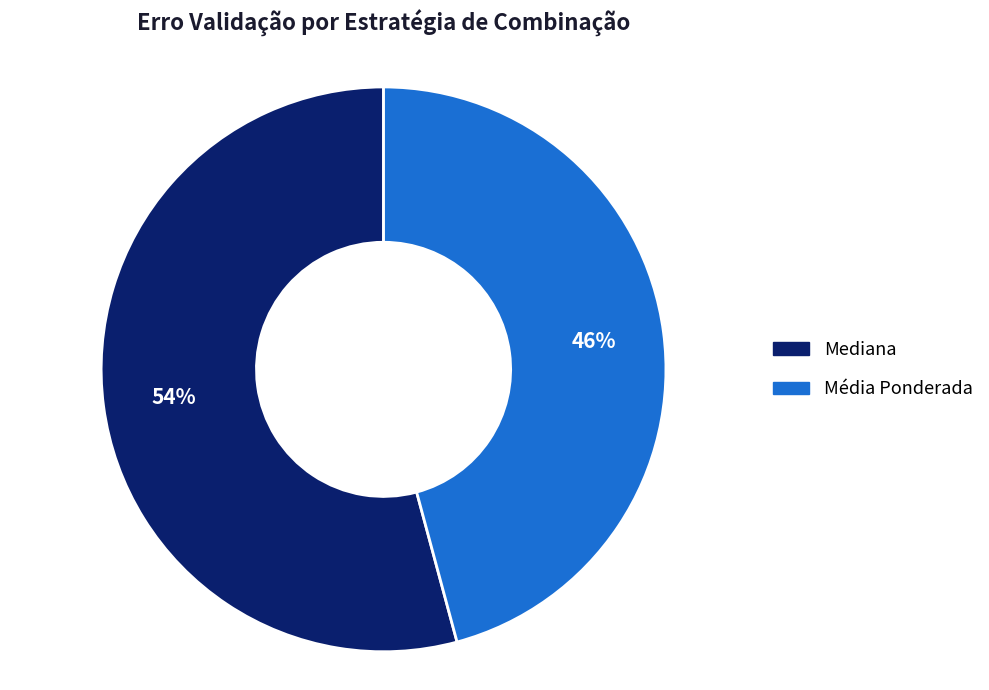

True or false: Mediana accounts for 62% of the total.

False